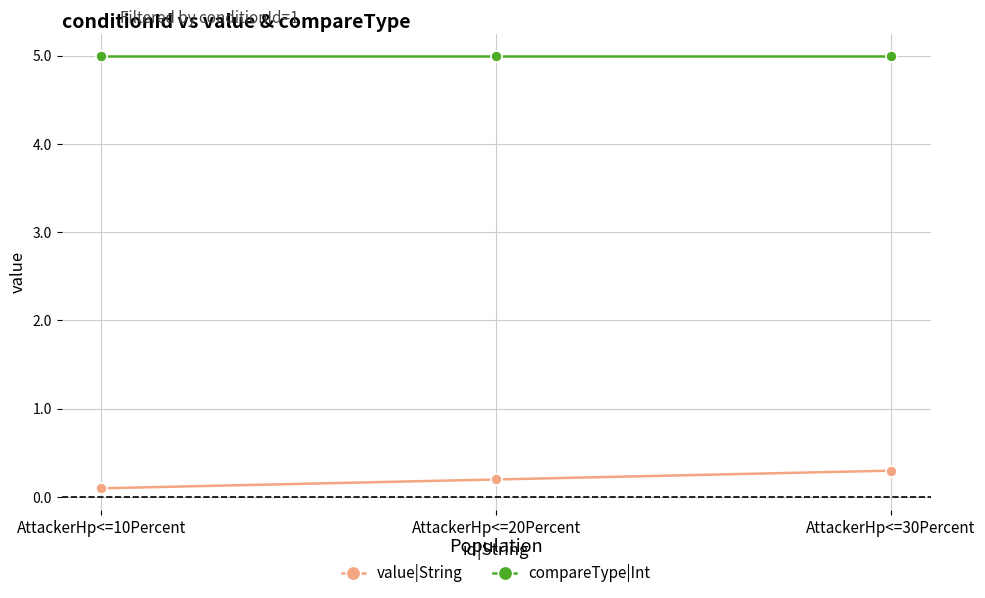

What position from the left is AttackerHp<=10Percent?

1